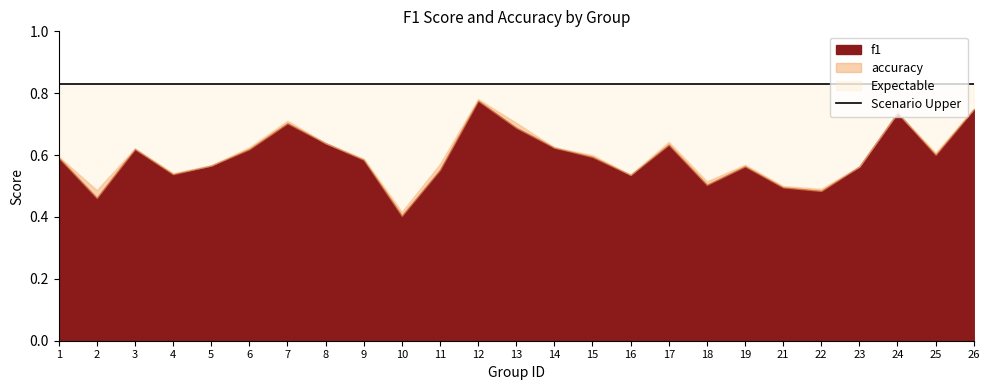

How many interior local valleys does the accuracy series have?

7